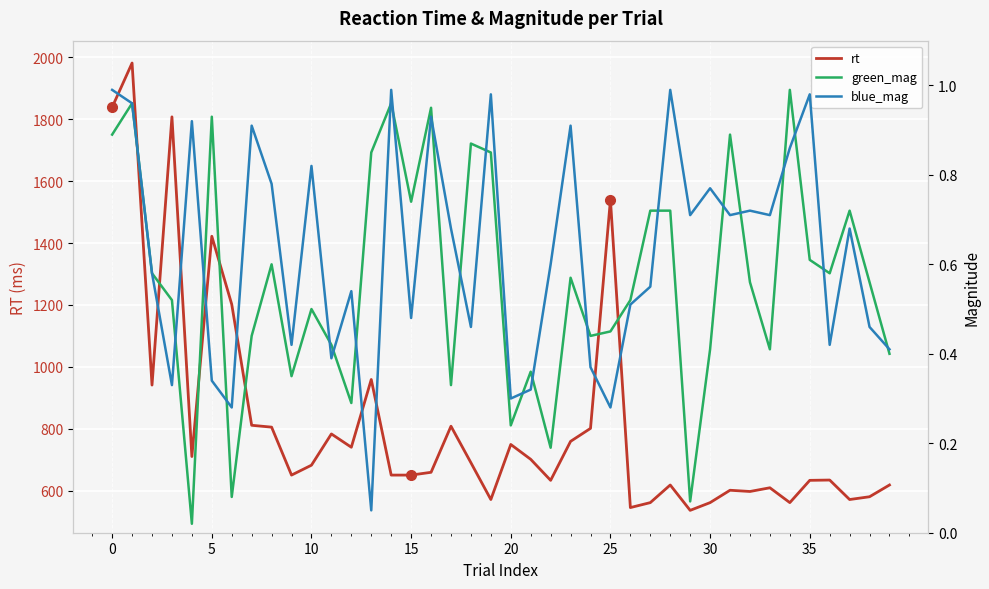

True or false: blue_mag has a value of 0.2 at 15.

False